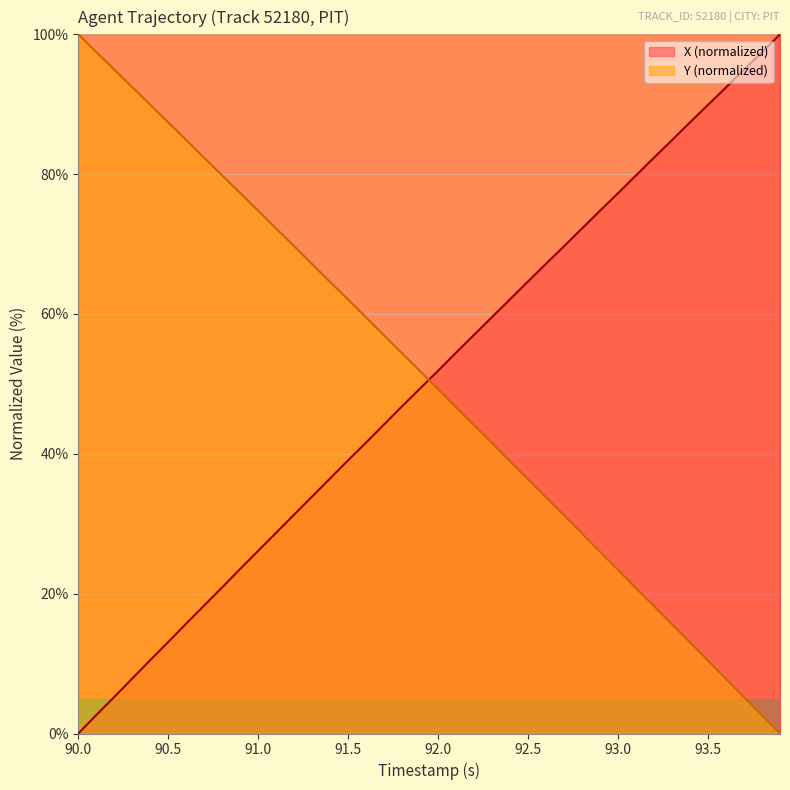

Does the chart display data point markers on the line(s)?

No